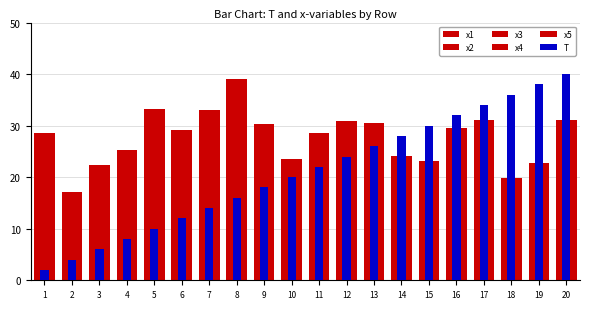

What is the minimum value for x4?

2.2